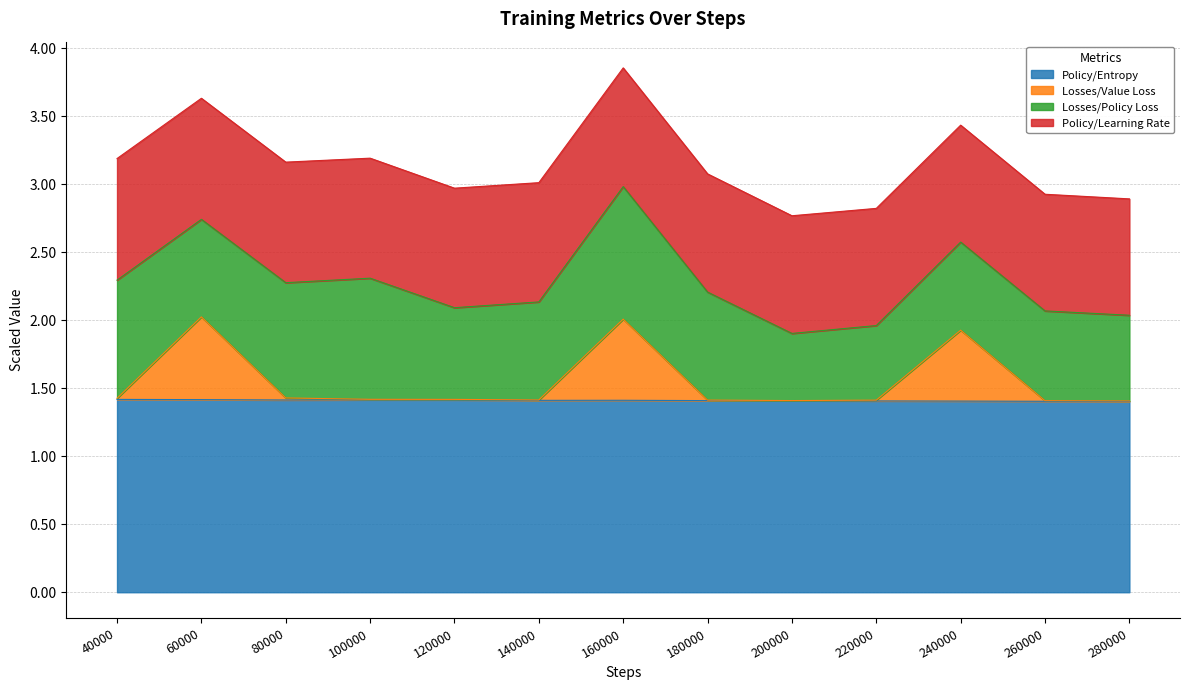

The value of Policy/Entropy at 100000 is 0.3. True or false?

False